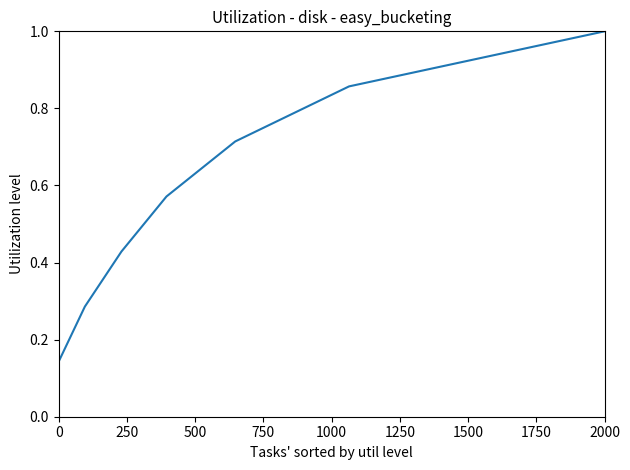

What is the maximum value shown in the chart?

1.0